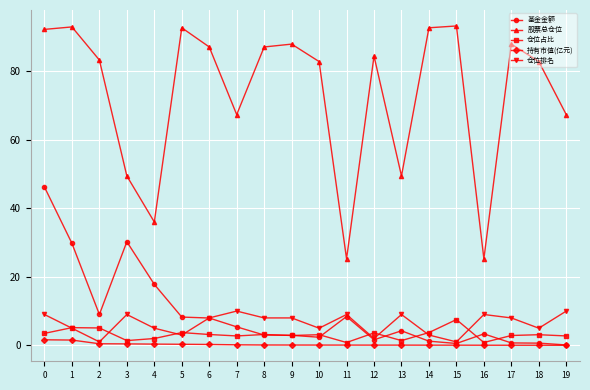

True or false: 股票总仓位 and 基金金额 cross at least once.

False